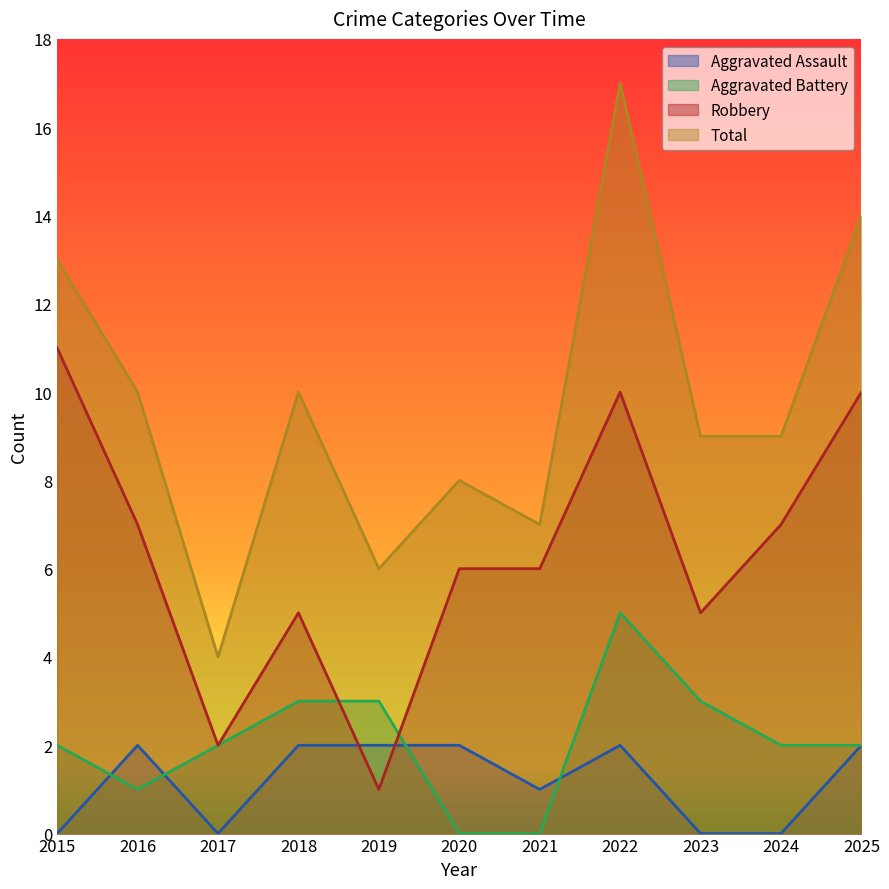

What is the average value of the Robbery series?

6